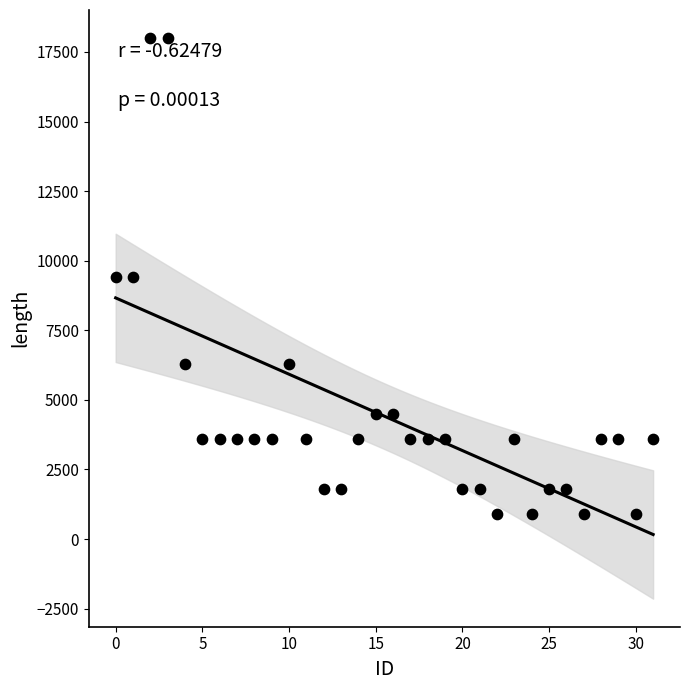

What is the range of Y values (max minus min)?

17100